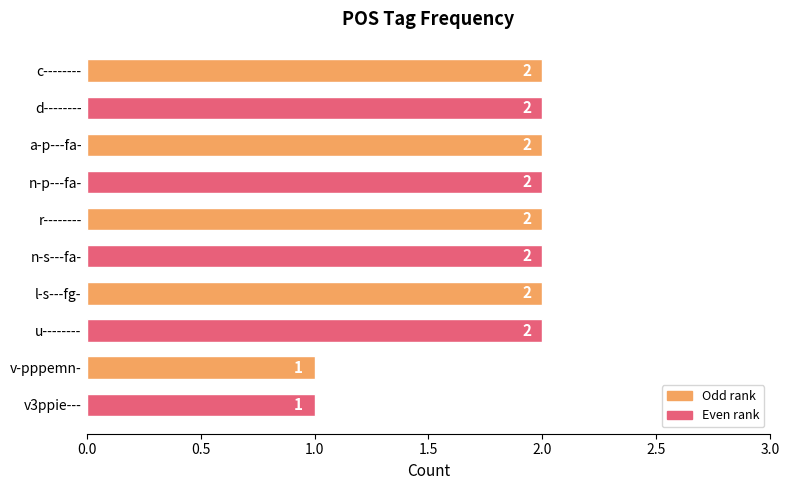

Which has a higher value, n-s---fa- or v3ppie---?

n-s---fa-